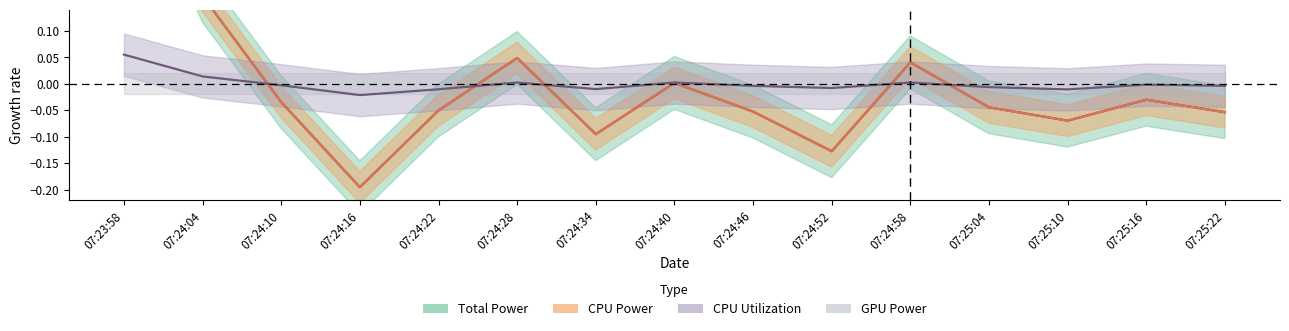

What is the minimum value shown in the chart?

-0.2